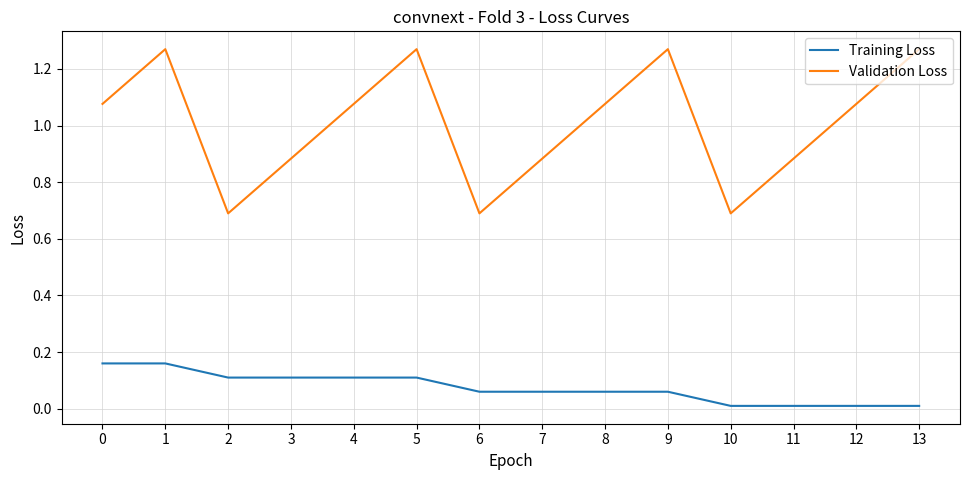

True or false: Training Loss and Validation Loss cross at least once.

False